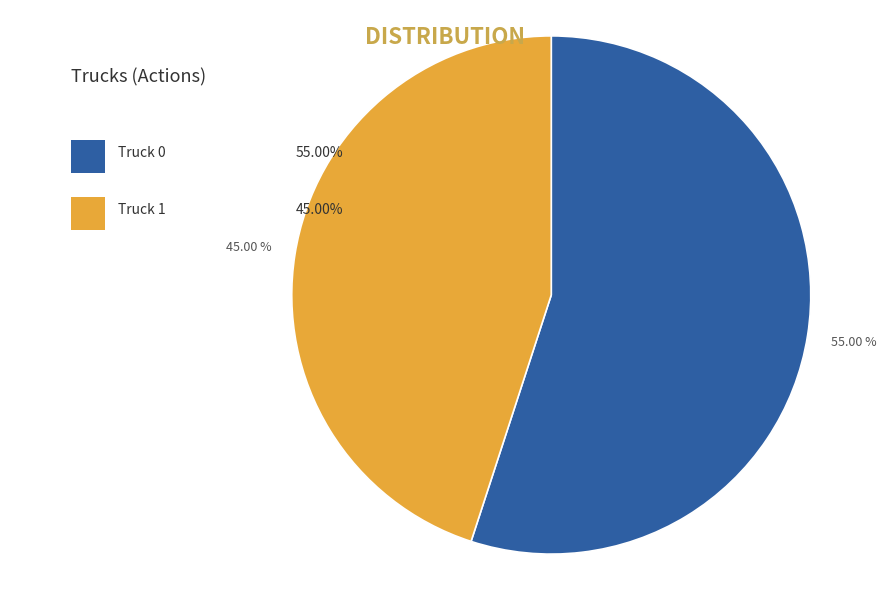

How much of the chart is everything except Truck 1?

55.0%